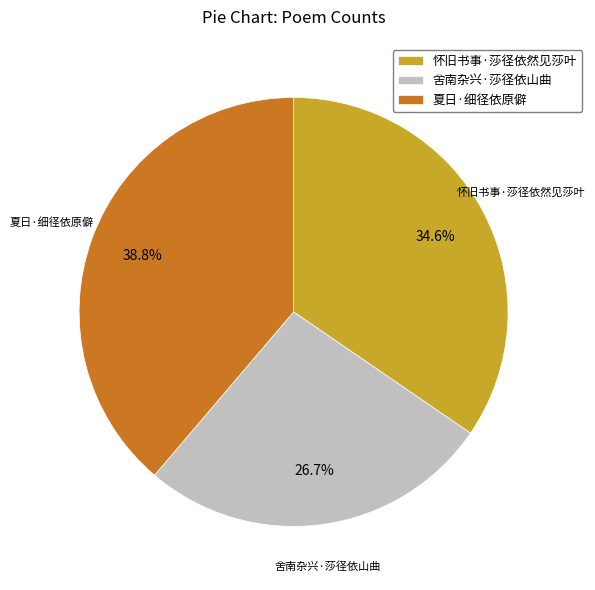

To the nearest percent, what is the combined percentage of 怀旧书事·莎径依然见莎叶 and 舍南杂兴·莎径依山曲?

61%